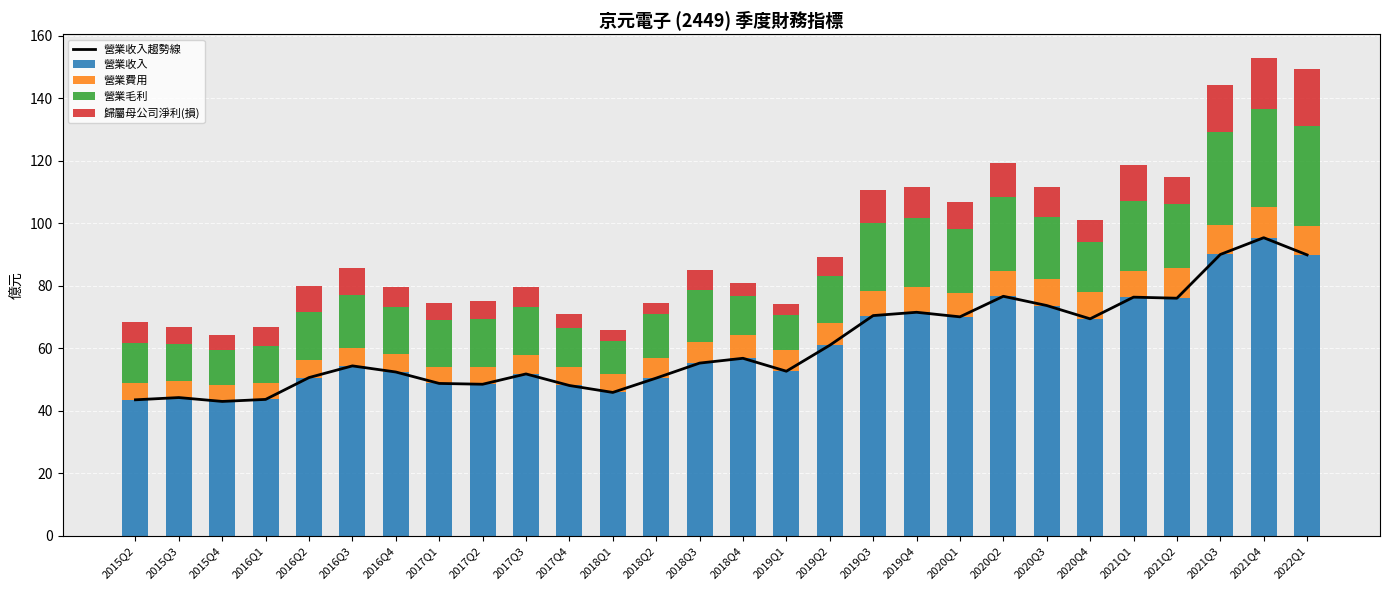

Reading left to right, extract all data points from this chart.

營業收入趨勢線: 43.5	44.2	42.9	43.6	50.6	54.3	52.4	48.7	48.4	51.7	48.0	45.8	50.4	55.2	56.7	52.6	60.9	70.4	71.5	70.0	76.6	73.6	69.4	76.3	76.0	90.0	95.3	89.8
營業收入: 43.5	44.2	42.9	43.6	50.6	54.3	52.4	48.7	48.4	51.7	48.0	45.8	50.4	55.2	56.7	52.6	60.9	70.4	71.5	70.0	76.6	73.6	69.4	76.3	76.0	90.0	95.3	89.8
營業費用: 5.2	5.2	5.2	5.4	5.5	5.6	5.9	5.4	5.6	6.1	6.0	5.8	6.3	6.9	7.4	6.6	7.1	7.9	8.0	7.6	8.1	8.5	8.8	8.5	9.8	9.3	9.9	9.2
營業毛利: 13.0	12.0	11.4	11.9	15.5	17.0	14.9	14.8	15.2	15.4	12.5	10.6	14.1	16.4	12.5	11.2	15.1	21.8	22.0	20.3	23.5	19.9	15.8	22.2	20.4	29.8	31.2	32.2
歸屬母公司淨利(損): 6.8	5.4	4.6	6.0	8.5	8.8	6.5	5.6	5.9	6.5	4.3	3.5	3.7	6.5	4.2	3.8	6.0	10.5	10.1	8.9	10.9	9.6	6.9	11.5	8.7	15.2	16.4	18.2